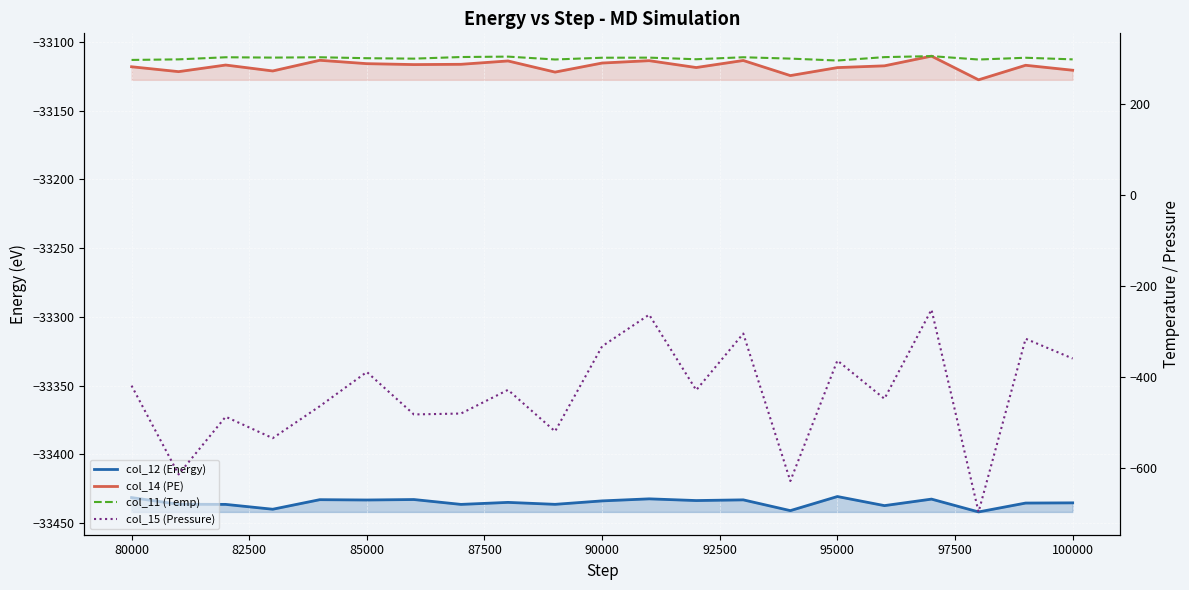

How many interior local valleys does the col_15 (Pressure) series have?

8